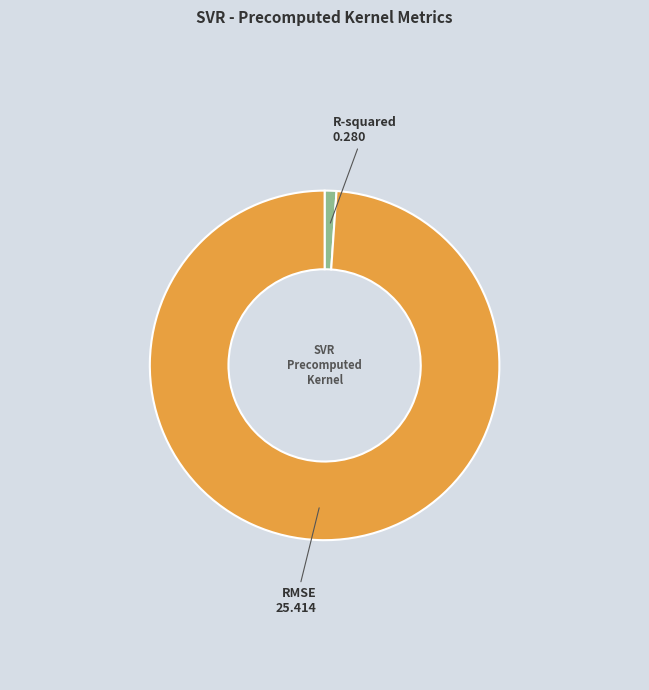

How many segments does this pie chart have?

2